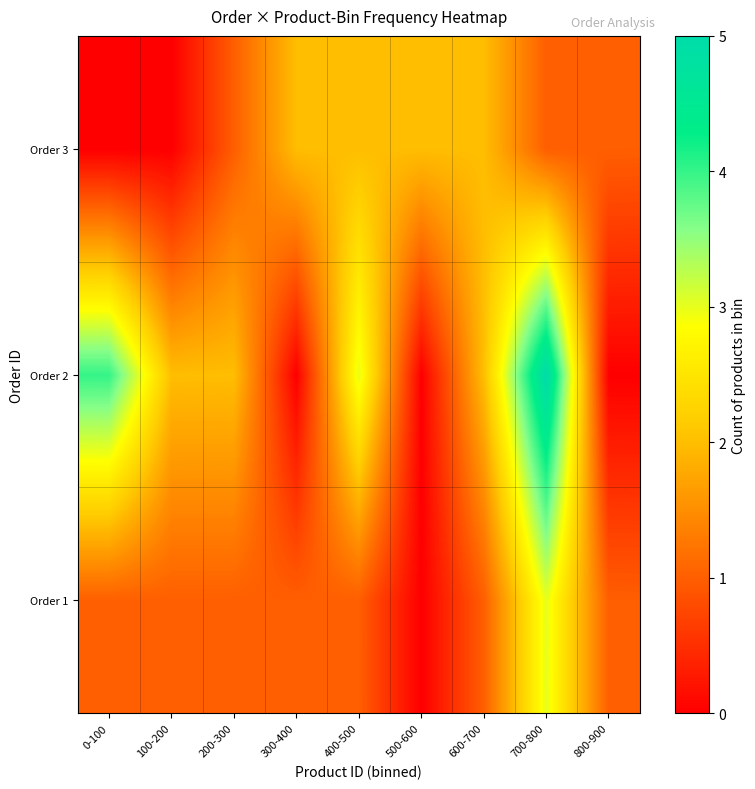

What is the spread (max minus min) of values at 100-200?

2